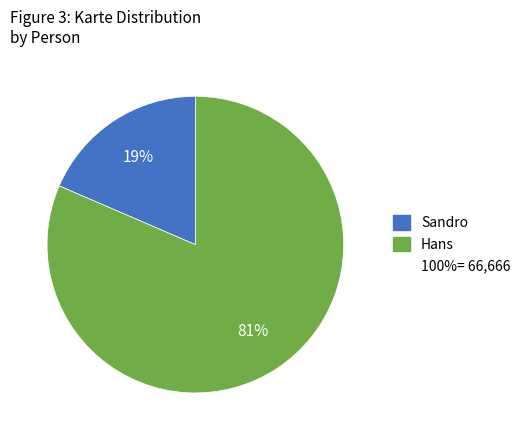

Is there any slice that represents more than half of the pie?

Yes